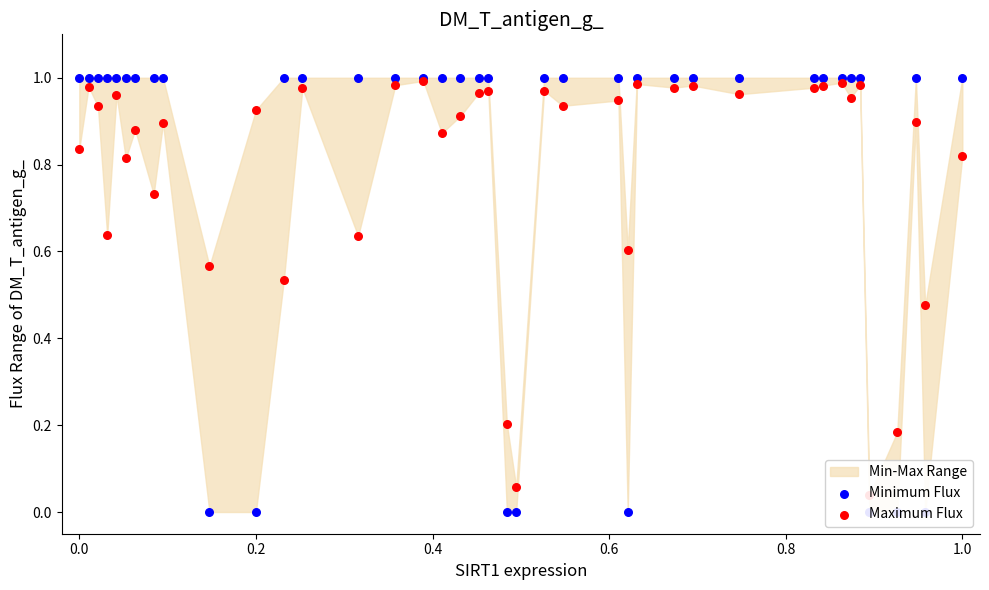

Which series contains the lowest Y value?

Minimum Flux